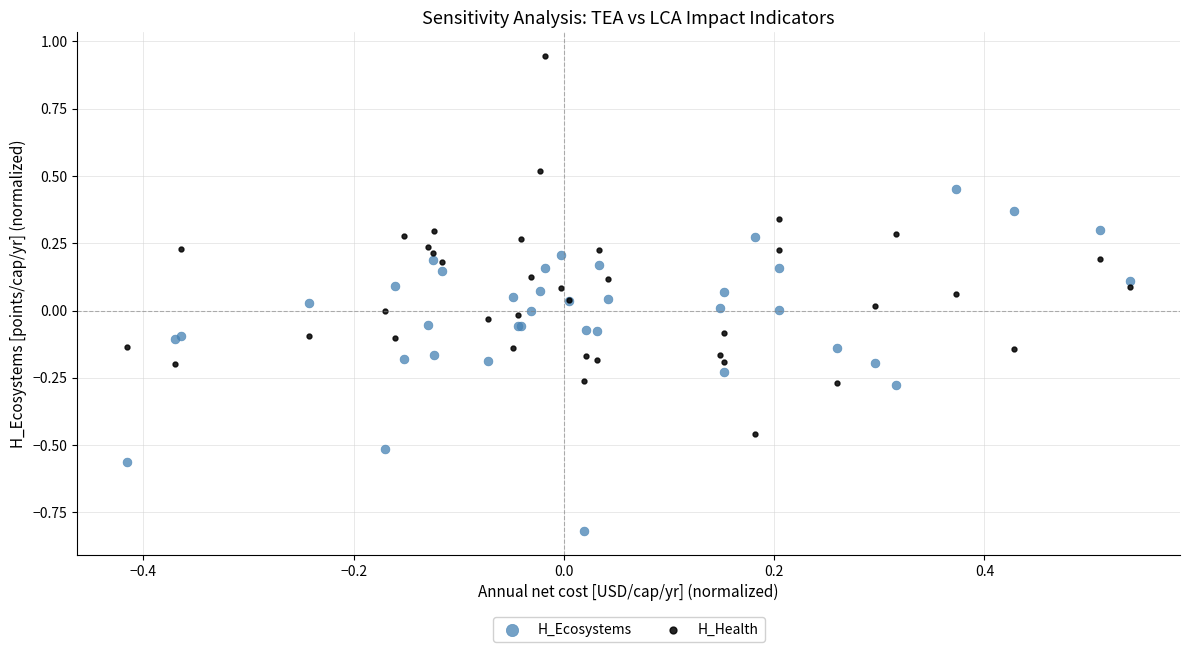

What is the X range (max minus min) for the scatter plot?

1.0